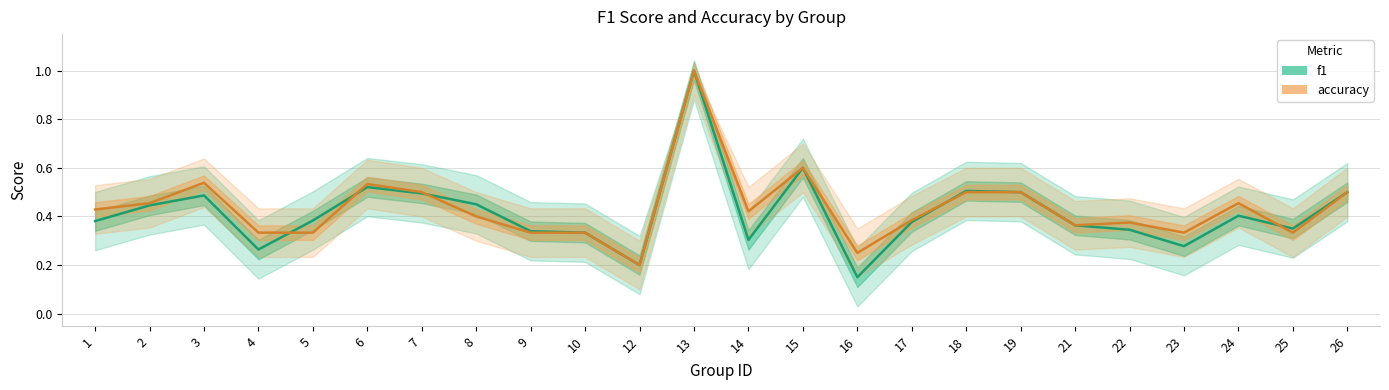

The accuracy series shows 0.1 at 26. True or false?

False